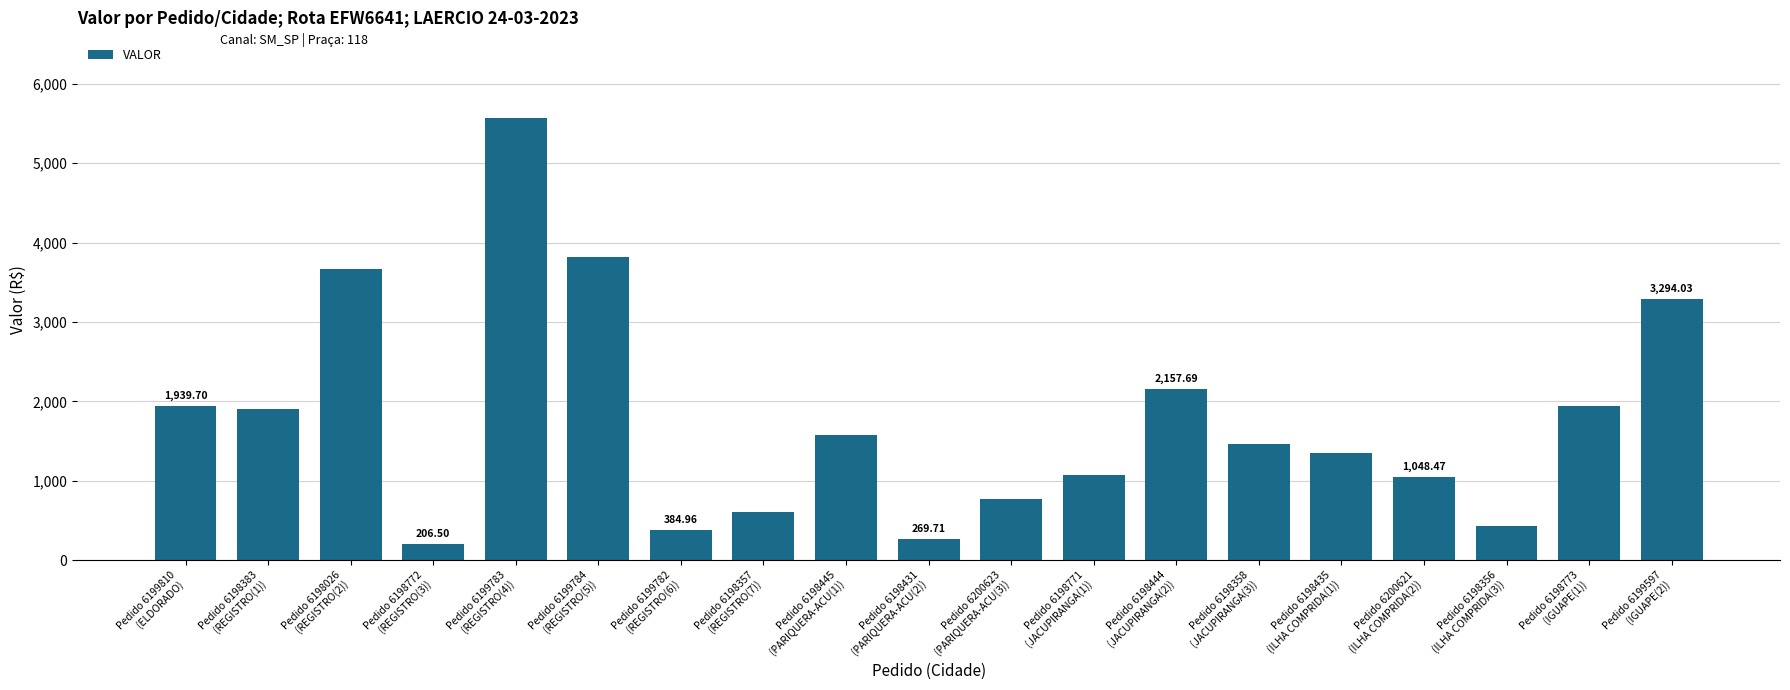

Where is the data nearest to the value 2889?

Pedido 6199597
(IGUAPE(2))